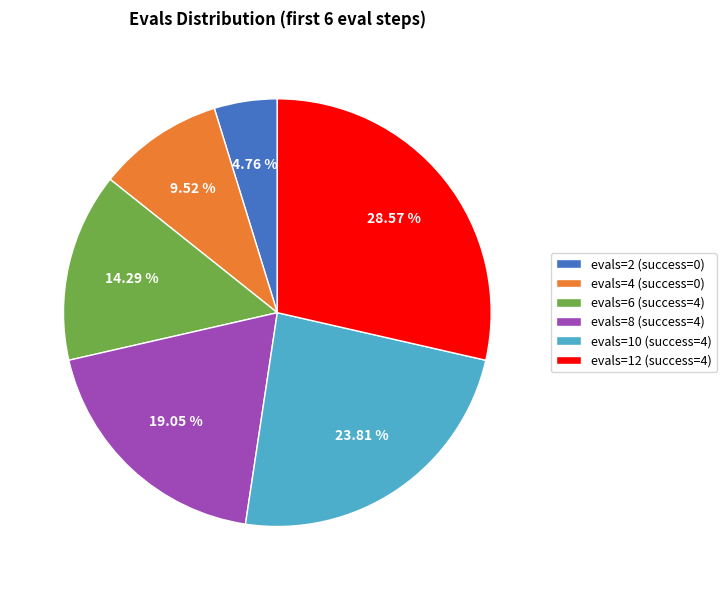

Which category has the biggest portion of the pie?

evals=12 (success=4)